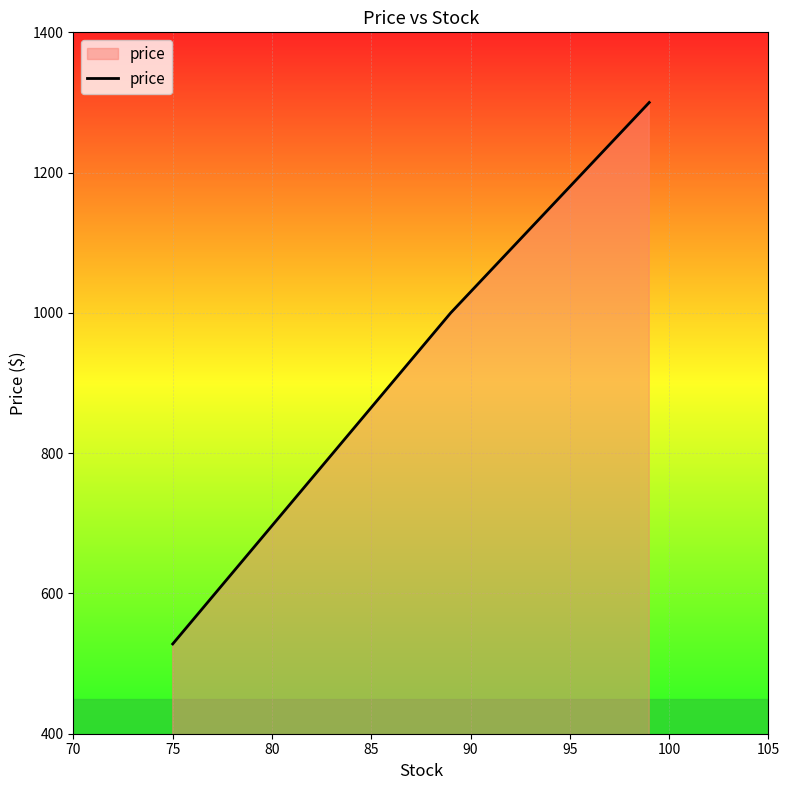

What is the minimum value shown in the chart?

528.0